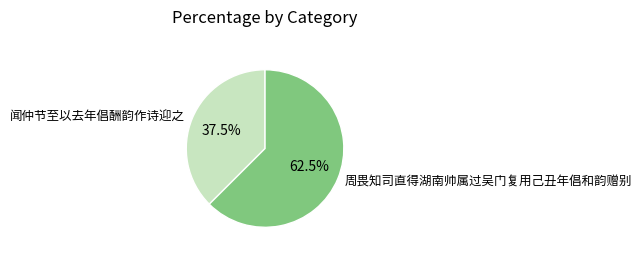

What is the largest slice in the pie chart?

周畏知司直得湖南帅属过吴门复用己丑年倡和韵赠别